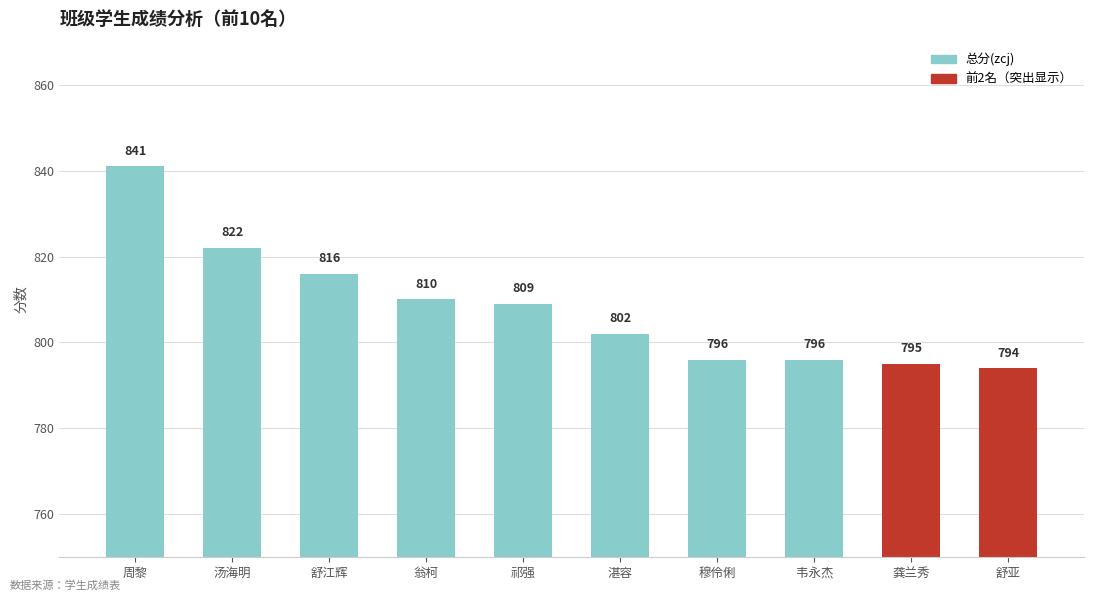

At which category does the chart reach its minimum across all series?

舒亚